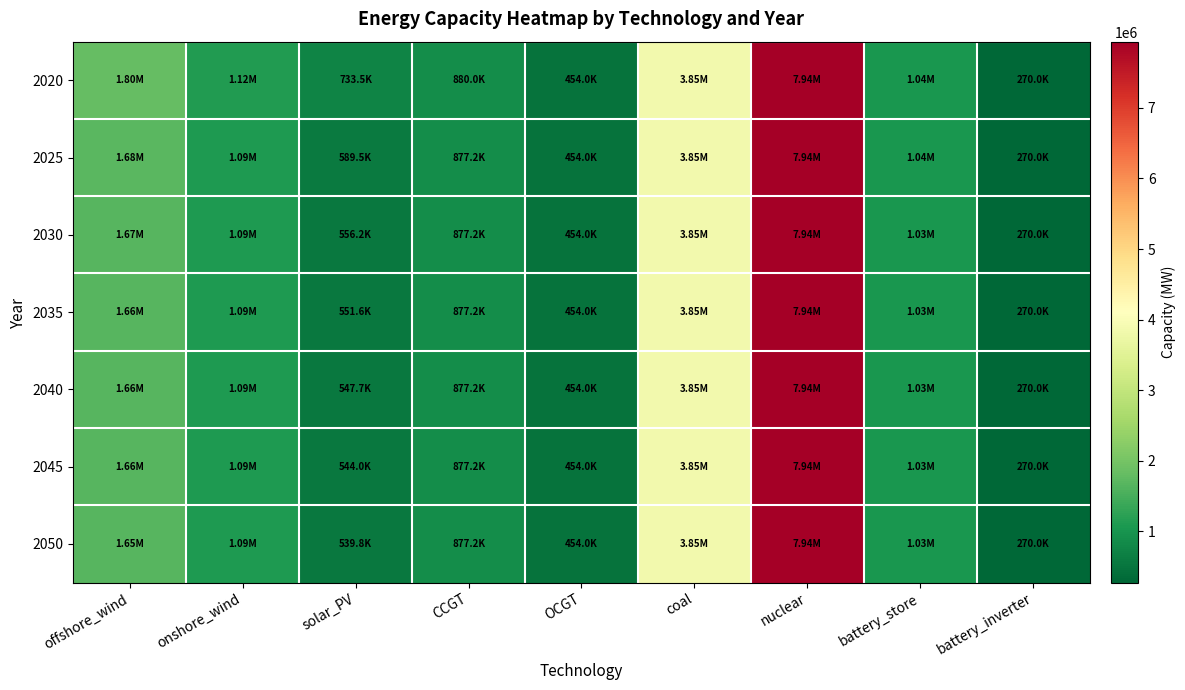

Between coal and offshore_wind, which is larger?

coal